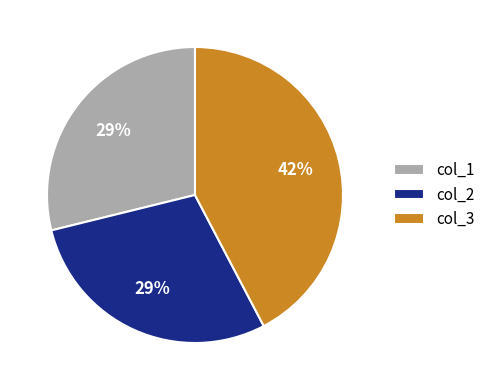

True or false: col_1 accounts for 21% of the total.

False